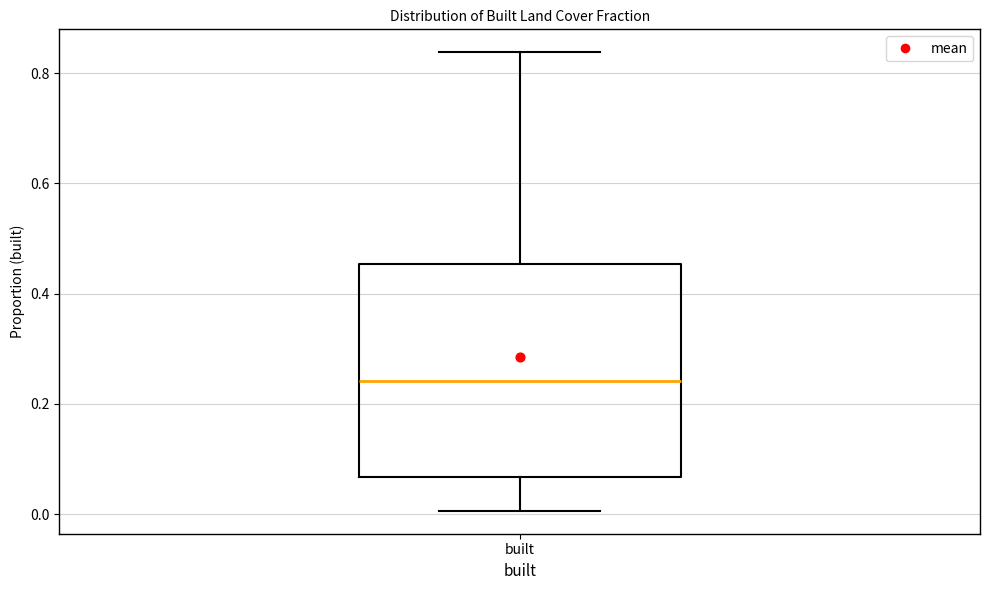

Transcribe this box plot: give where the median line is, the range the box spans, and where the two whiskers end, as read against the y-axis. The values are not printed on the chart, so give them approximately, as read against the axis.

median 0.24, box 0.06 to 0.46, whiskers 0.00 to 0.84